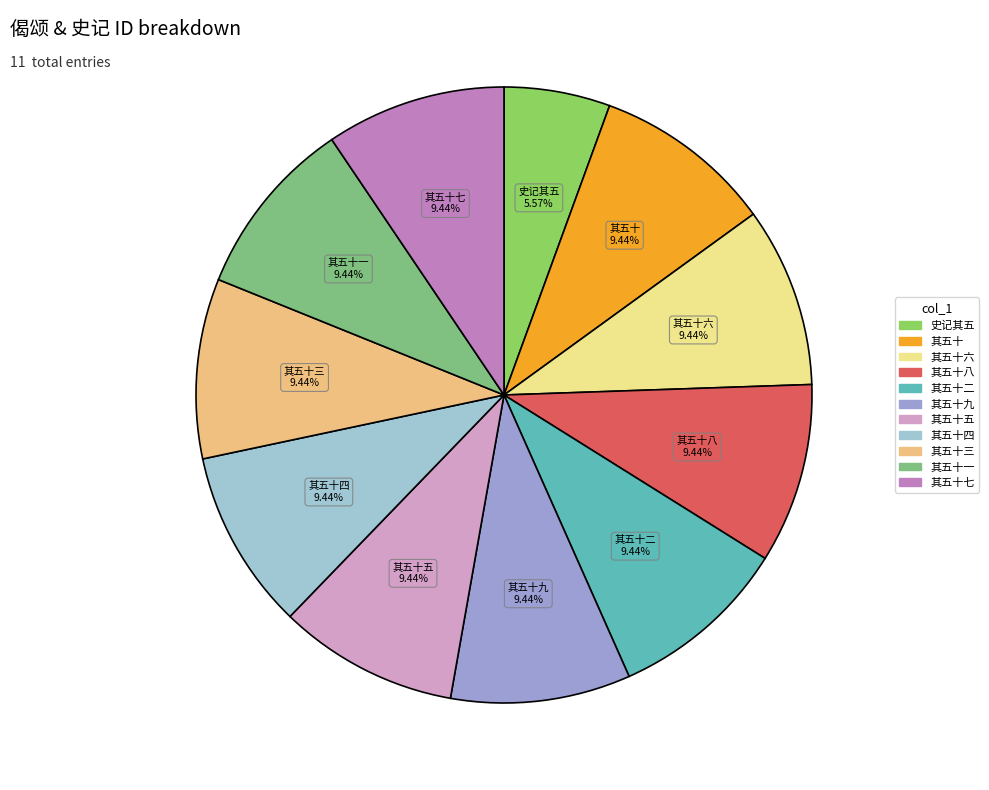

Does any single category account for the majority?

No